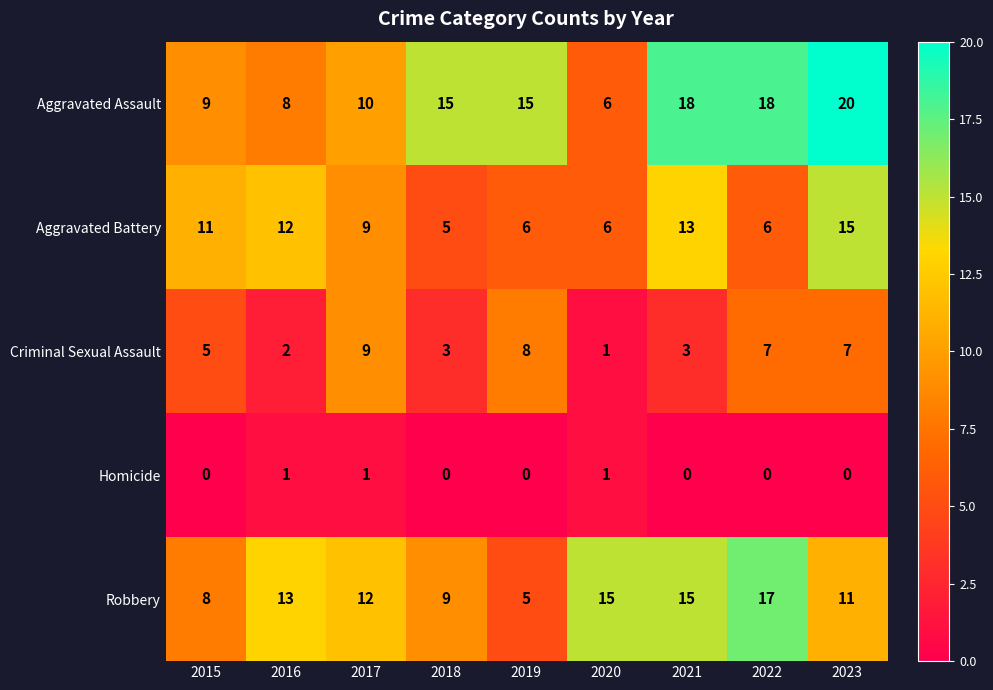

Rank the series at 2018 from highest to lowest value.

Aggravated Assault, Robbery, Aggravated Battery, Criminal Sexual Assault, Homicide